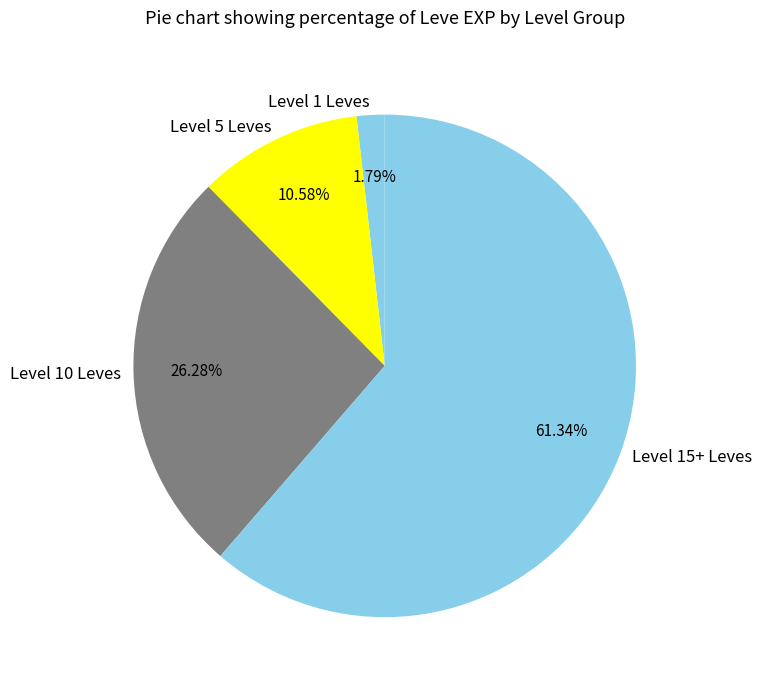

Does Level 15+ Leves represent more than half of the total?

Yes